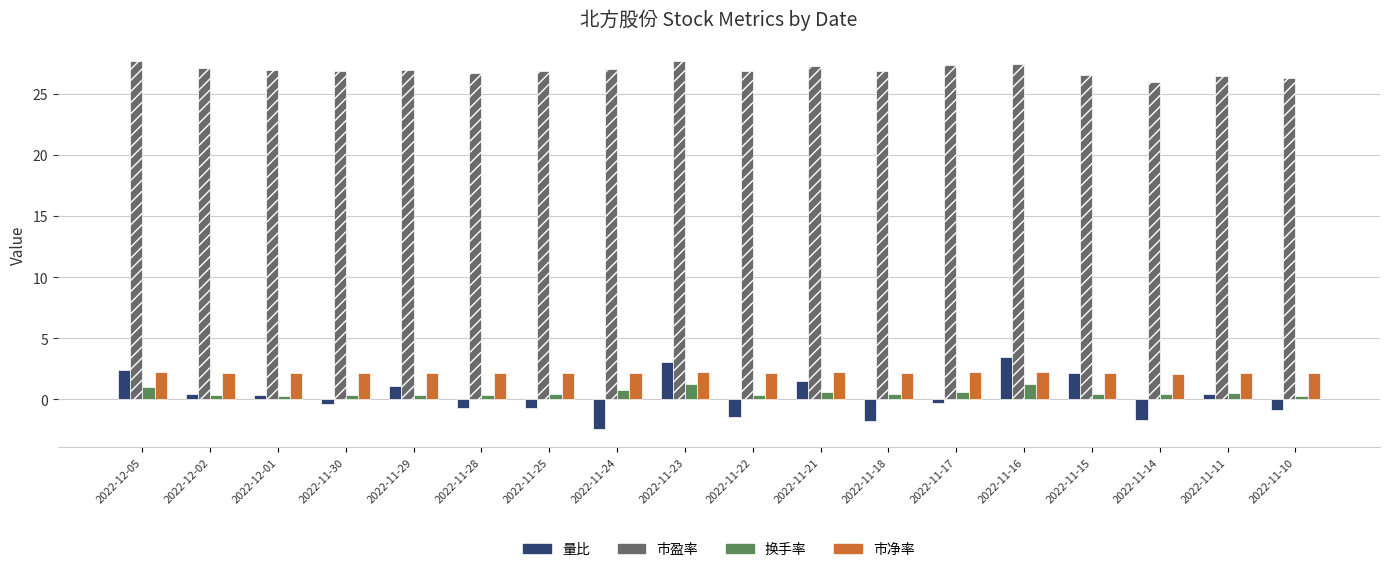

Is the value of 量比 at 2022-11-22 greater than the value of 换手率 at 2022-12-05?

No